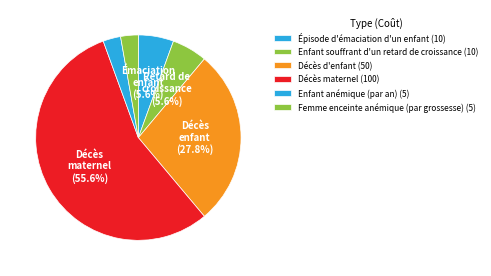

To the nearest percent, what is the difference between the Enfant souffrant d'un retard de croissance and Décès maternel slice percentages?

50%